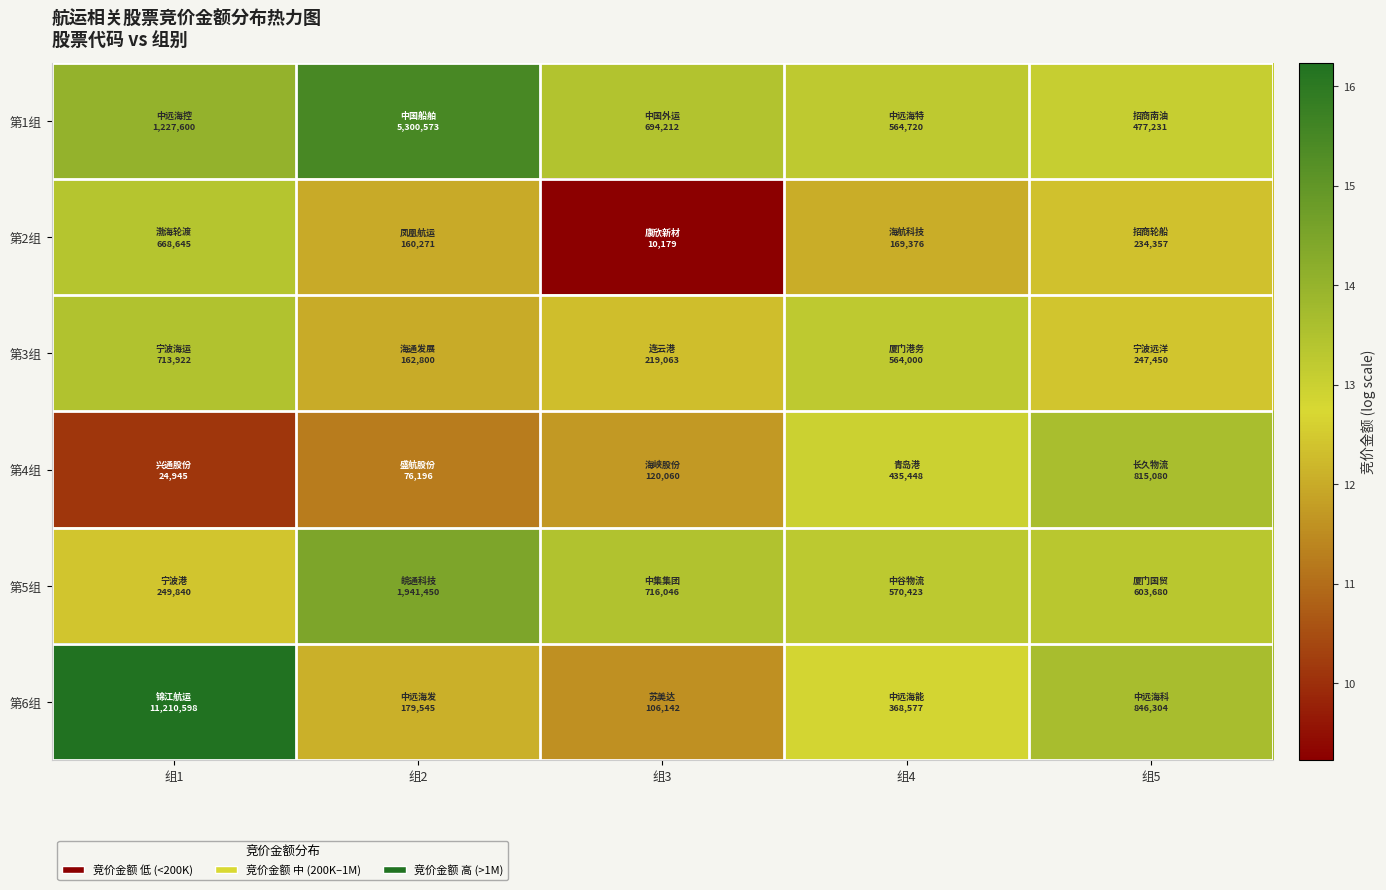

Which has a higher value, 组2 or 组1?

组2